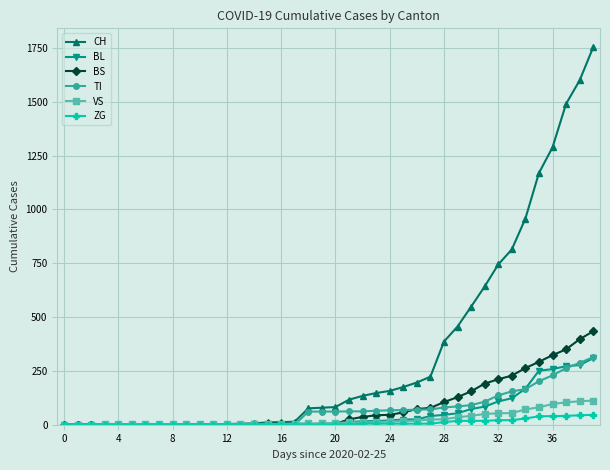

What is the maximum value shown in the chart?

1753